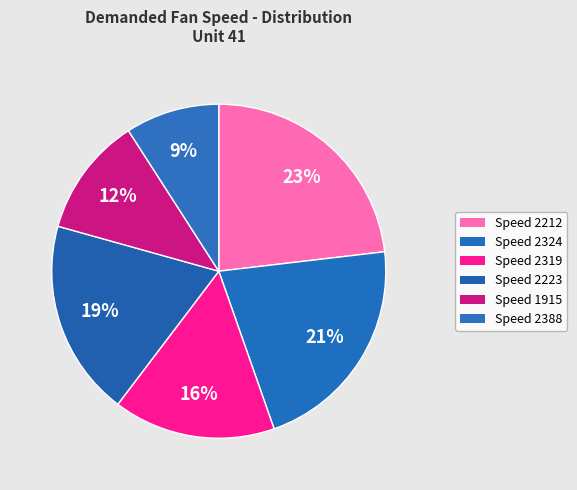

Is there any slice that represents more than half of the pie?

No